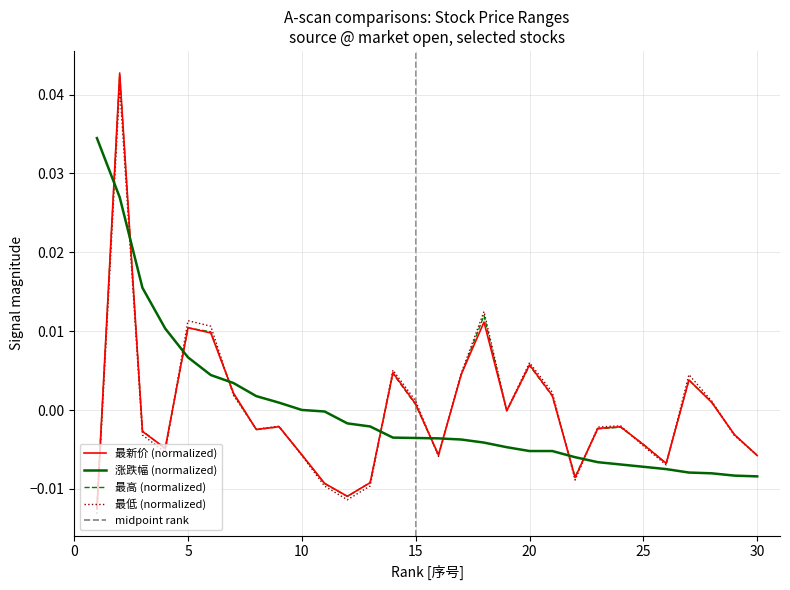

Is this an area chart (filled region under the line)?

No